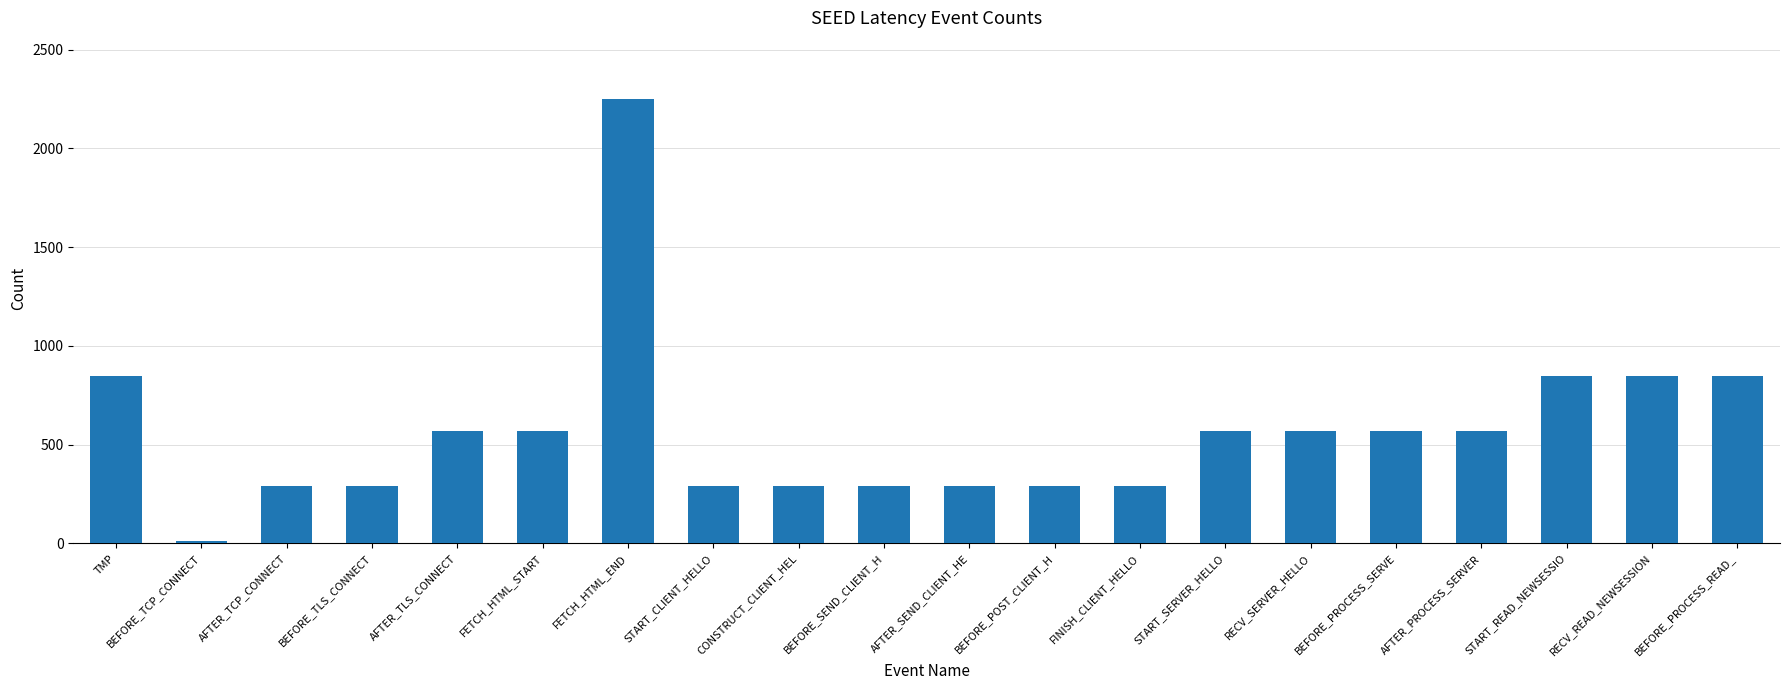

How many values are between 290 and 848?

18